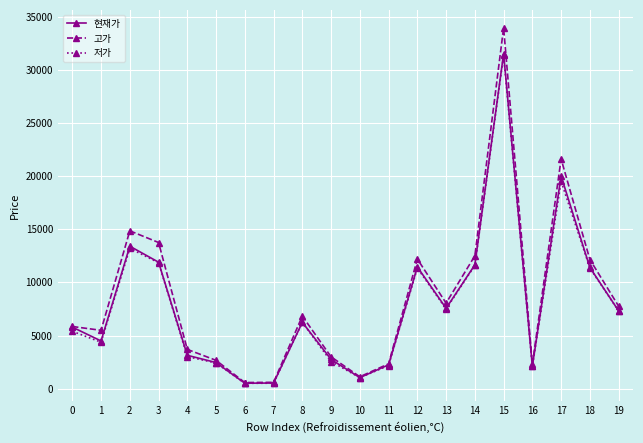

What are all the series names shown in the legend?

현재가, 고가, 저가